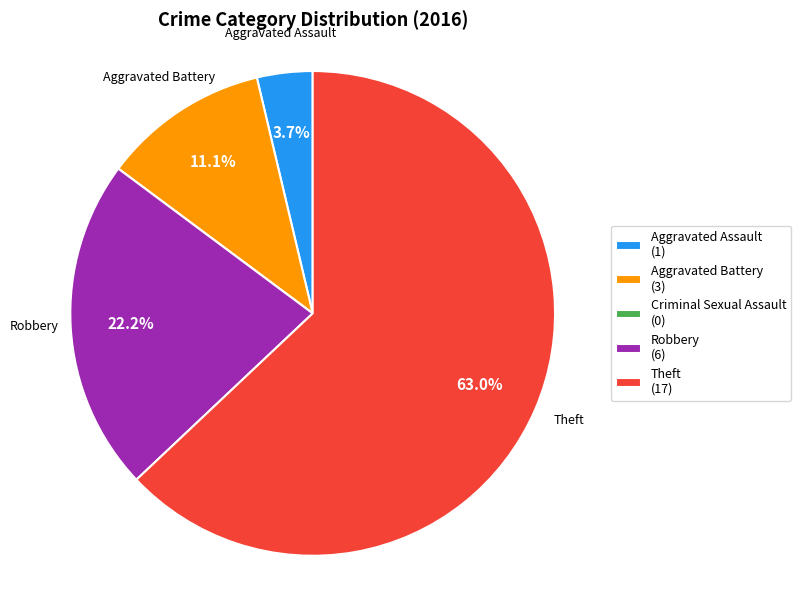

Combined, do Robbery (6) and Theft (17) account for over 50%?

Yes